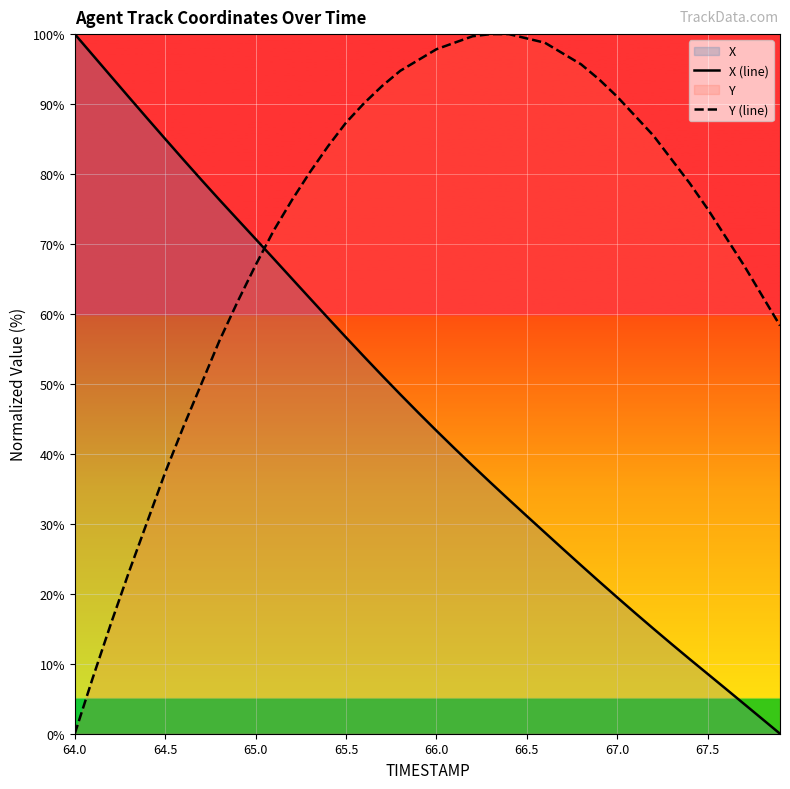

How many times do Y (line) and X (line) cross each other?

1